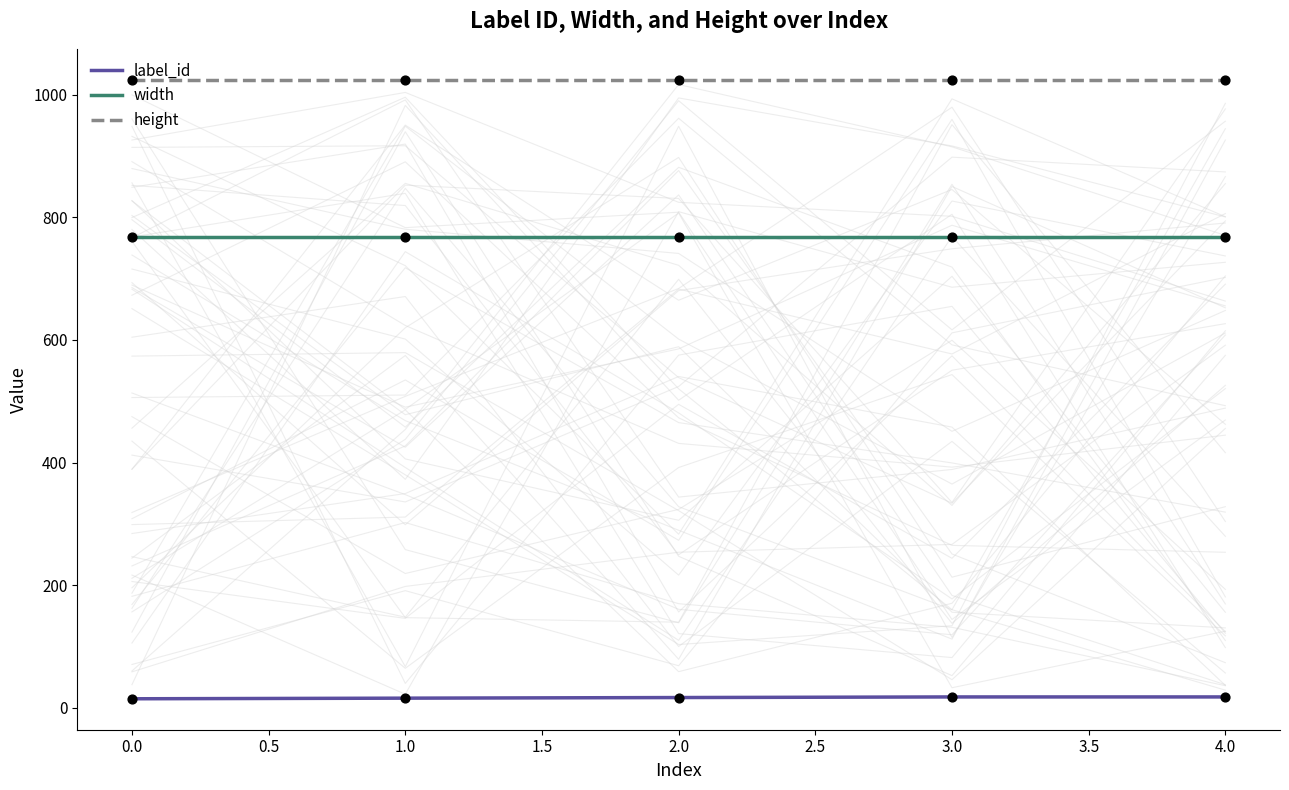

Is the value of height at 1.0 greater than the value of width at 1.0?

Yes